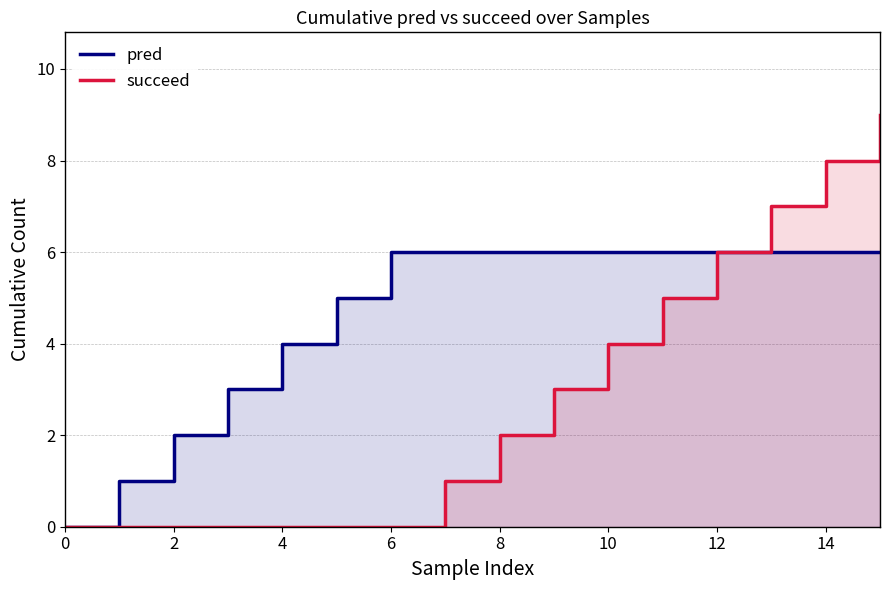

At which label does succeed first exceed 2?

9